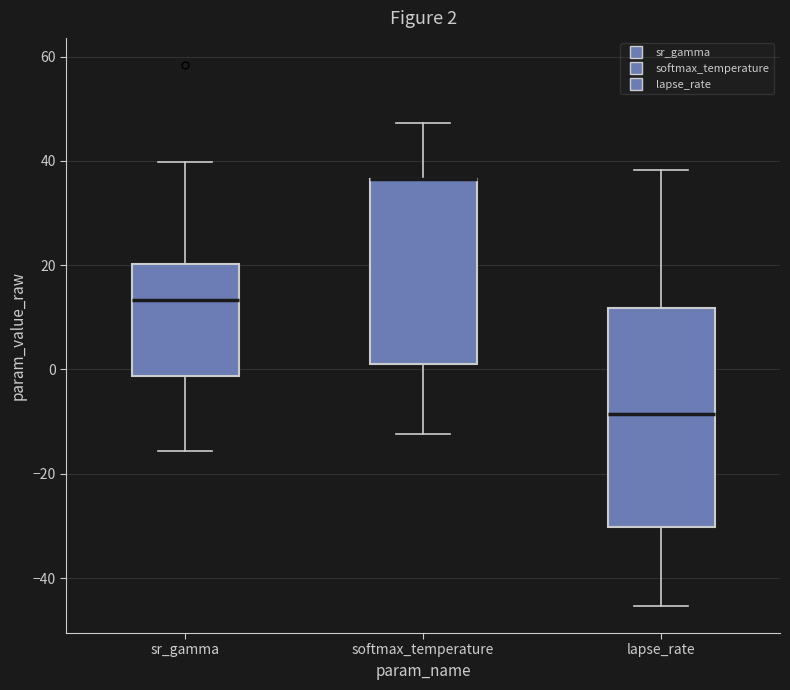

Which box is the tallest, from its lower edge to its upper edge?

lapse_rate